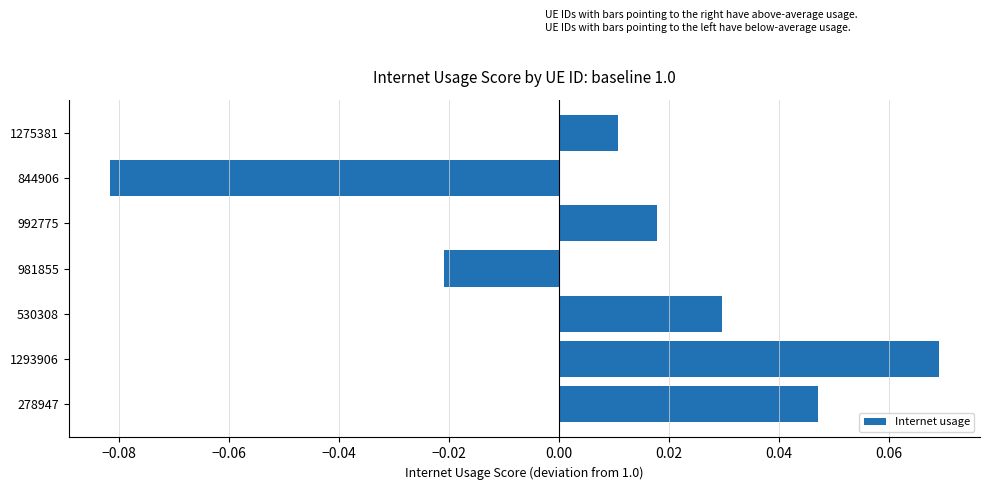

How many positive values are there?

5